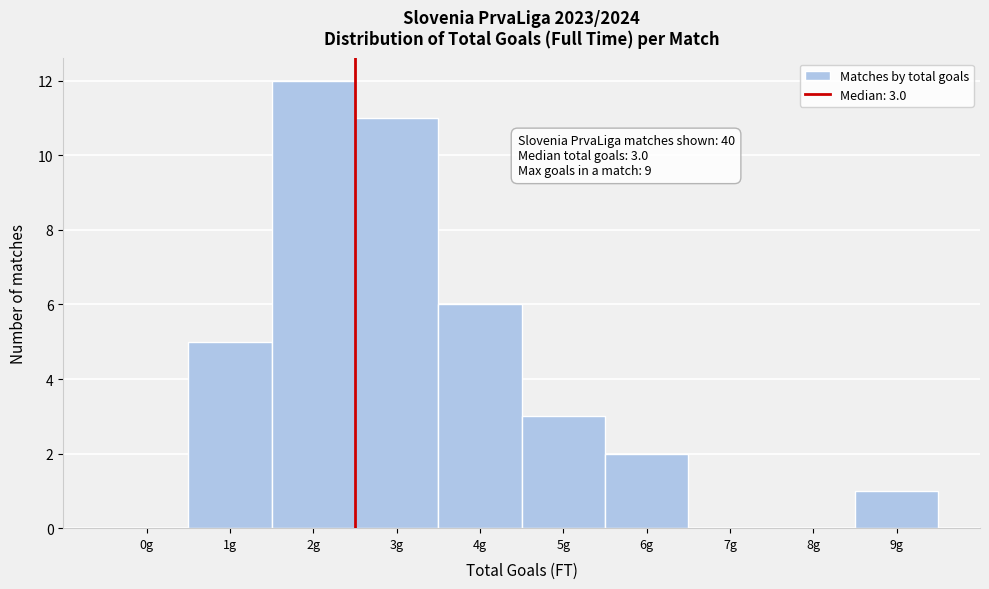

Reading left to right, what are all the values shown in this chart?

0g=0	1g=5	2g=12	3g=11	4g=6	5g=3	6g=2	7g=0	8g=0	9g=1